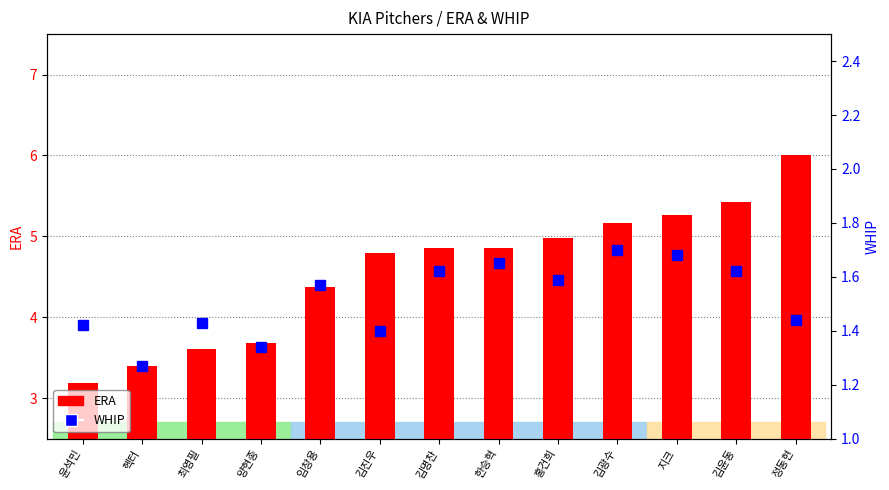

What are all the series names shown in the legend?

ERA, WHIP